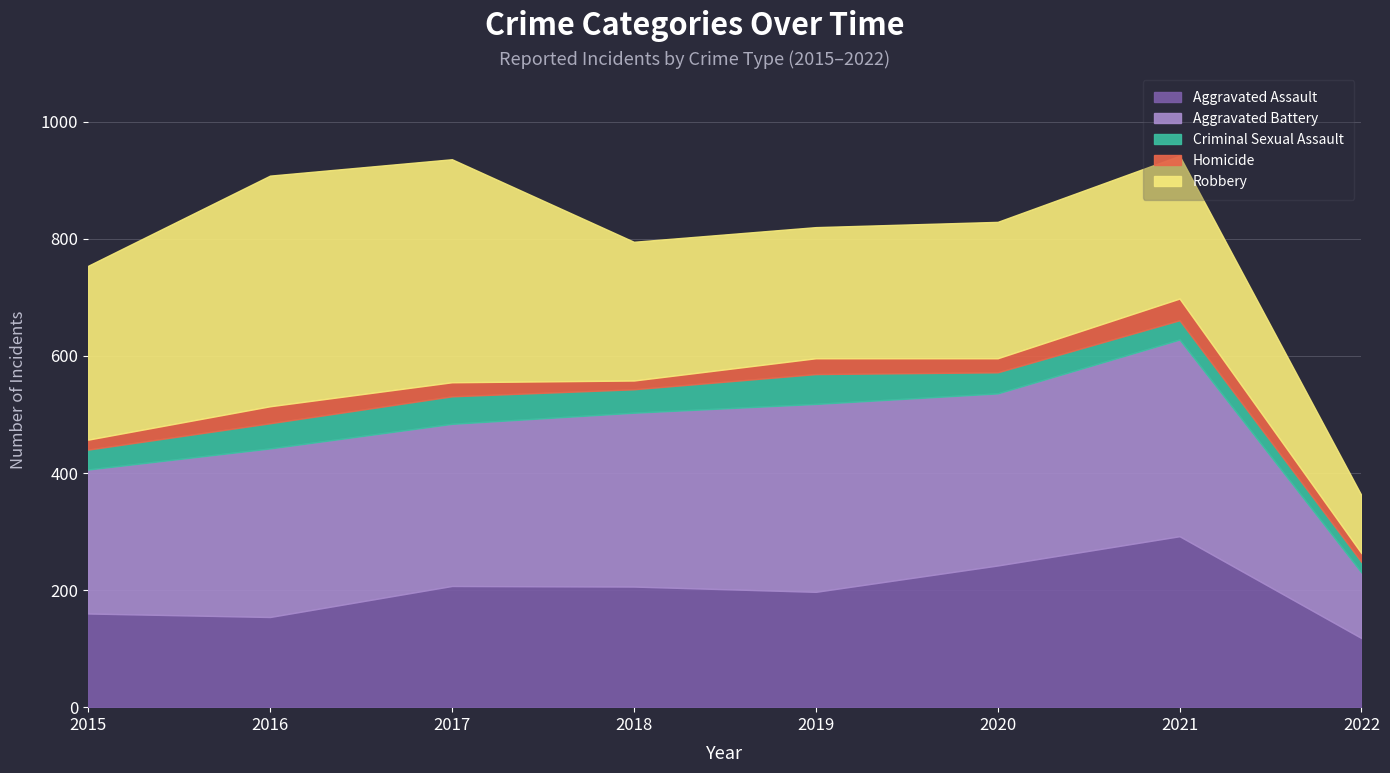

Reading left to right, what are all the values shown in this chart?

Aggravated Assault: 160	154	207	206	197	242	292	118
Aggravated Battery: 246	288	277	297	321	294	336	112
Criminal Sexual Assault: 34	43	47	40	51	36	33	18
Homicide: 17	29	24	15	27	24	37	15
Robbery: 297	394	381	237	224	233	244	99